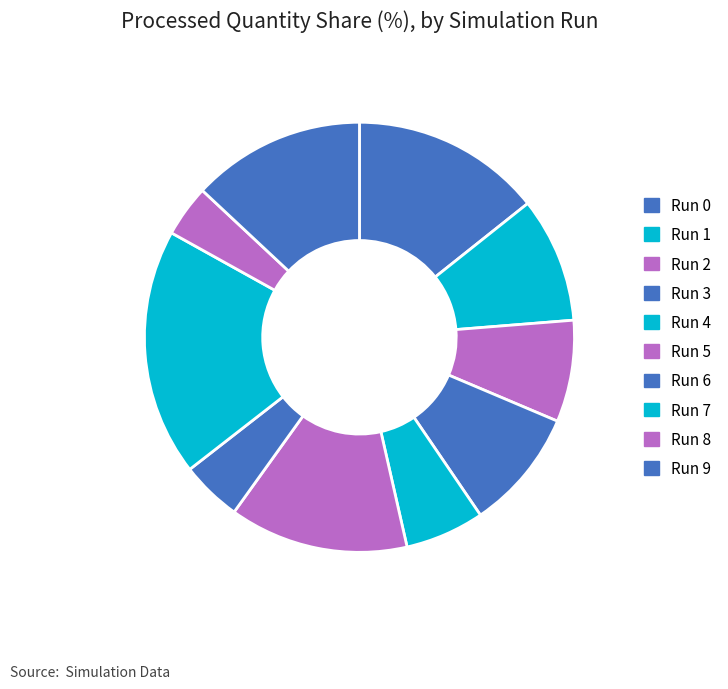

How many segments does this pie chart have?

10